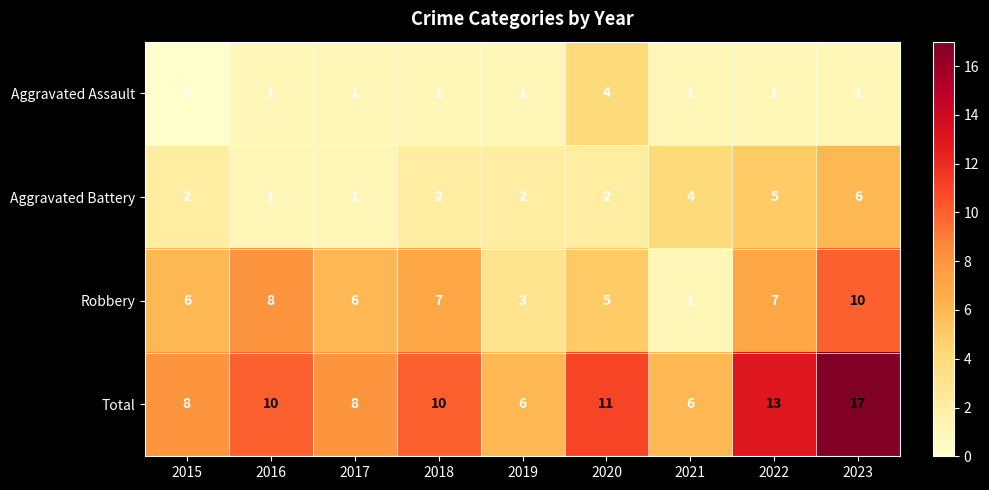

What is the difference between the highest and lowest values at 2017?

7